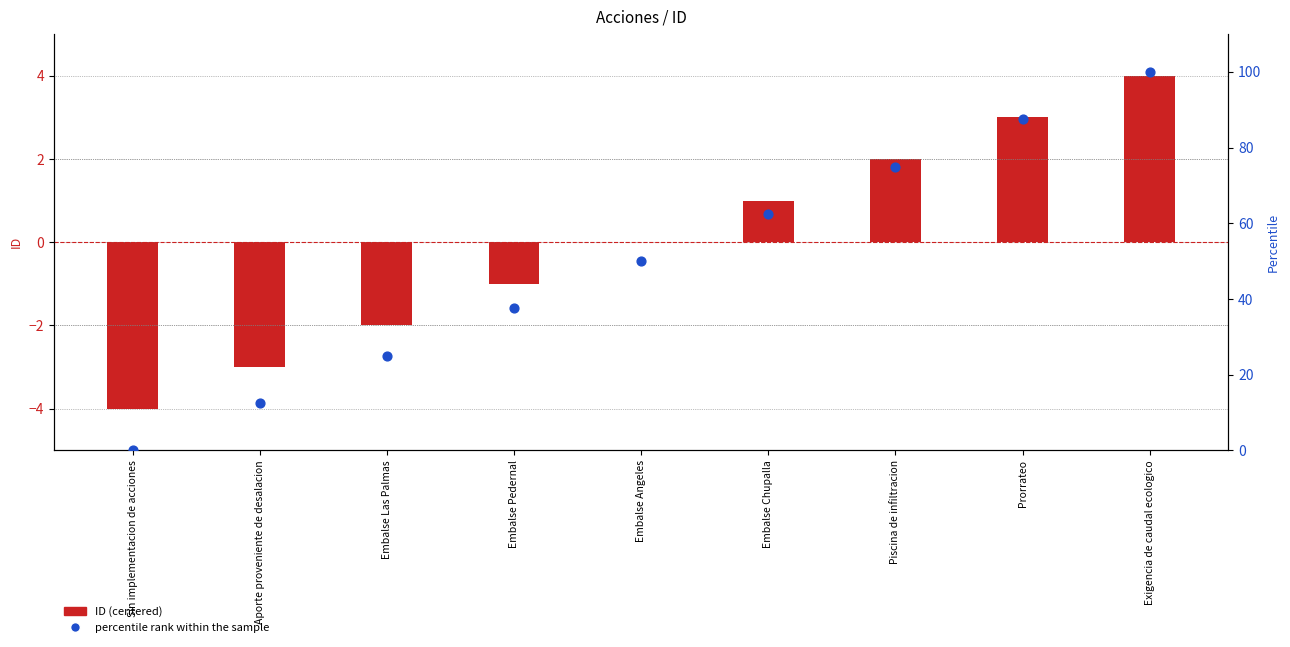

At how many categories does at least one series exceed 93?

1